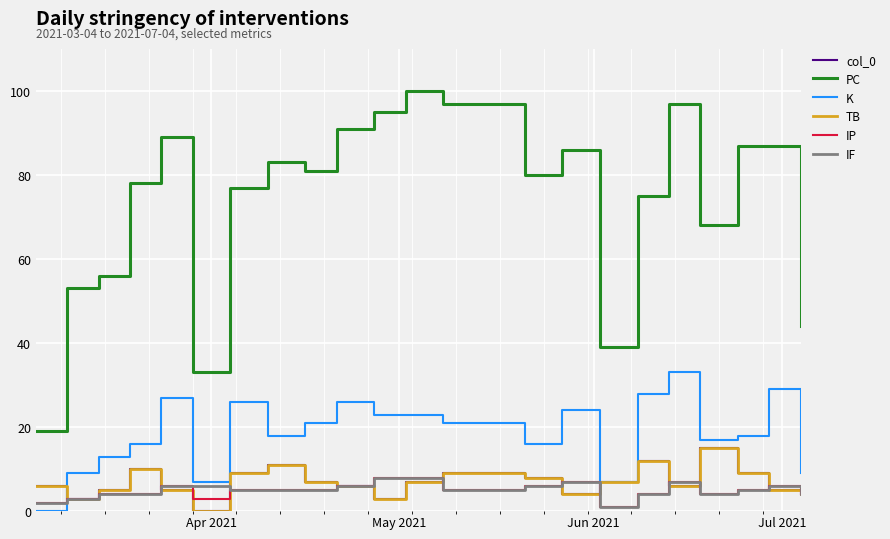

Does the chart display data point markers on the line(s)?

No